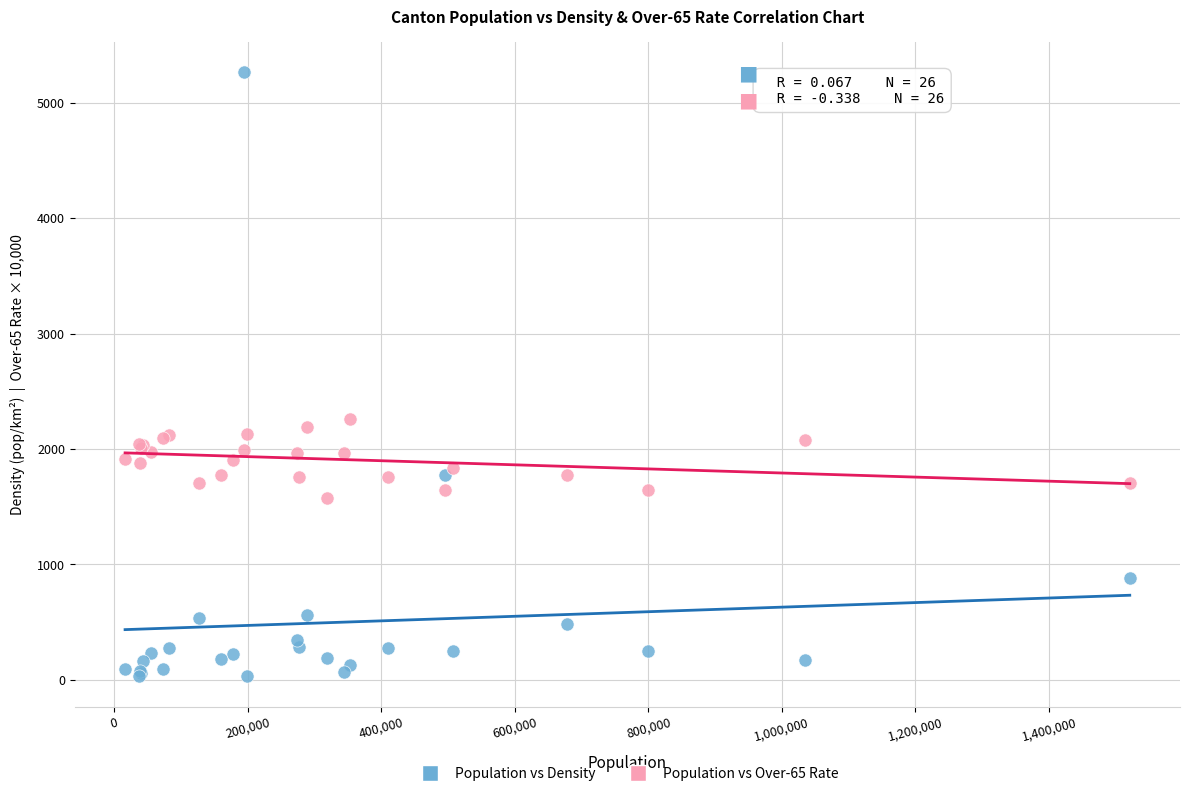

In the Population vs Density series, what Y value is closest to 2646?

1771.0